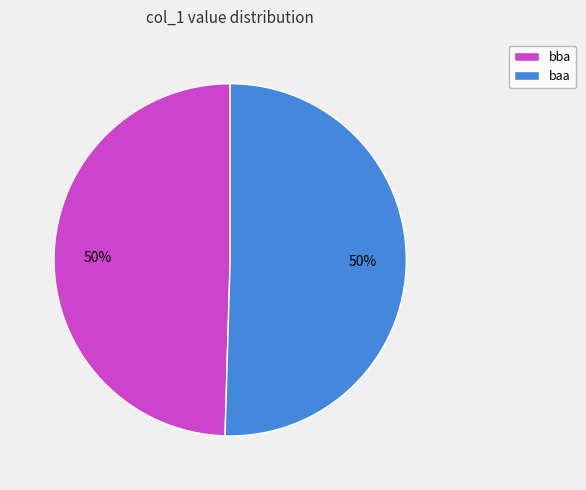

Combined, do bba and baa account for over 50%?

Yes